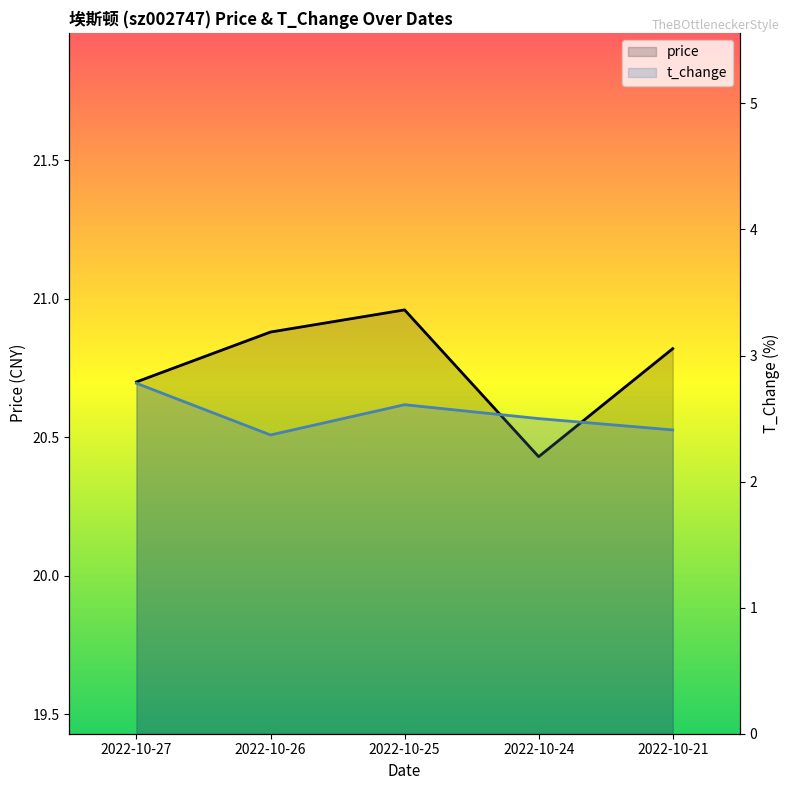

What is the difference between the second highest and second lowest values in the t_change series?

0.2